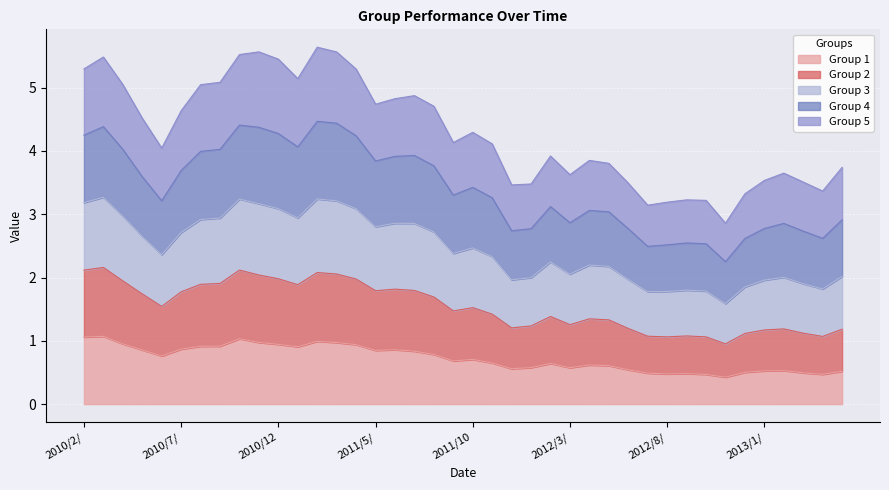

What is the minimum value for Group 1?

0.4